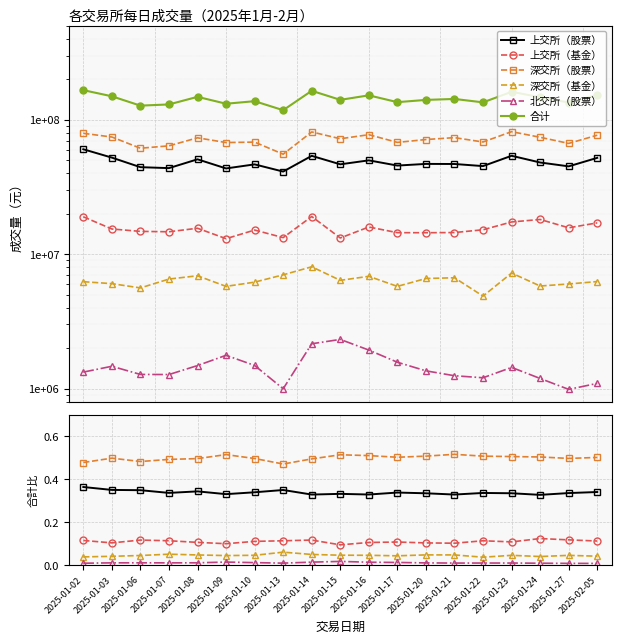

Between 2025-01-13 and 2025-02-05, which is larger?

2025-01-13